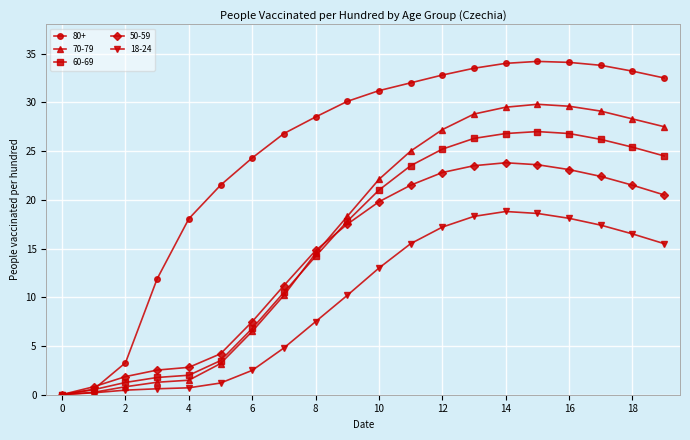

What is the value of the 80+ point at the 6th from the left?

21.5